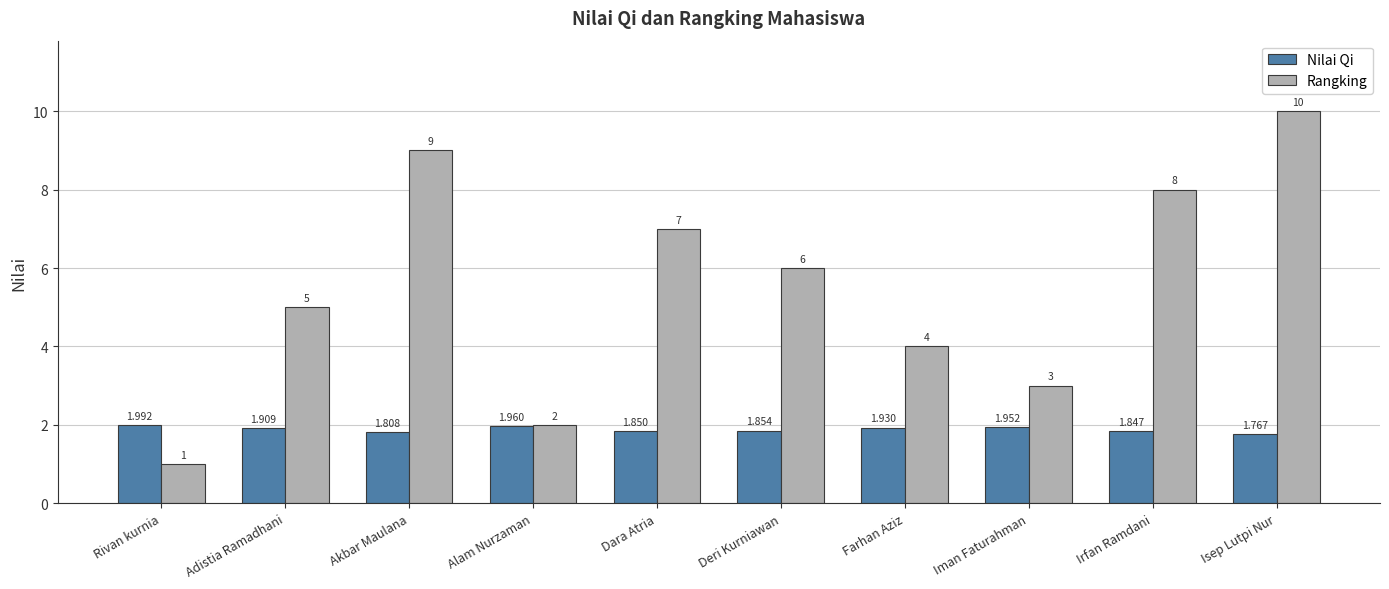

Where does the Rangking series first go above 6?

Akbar Maulana